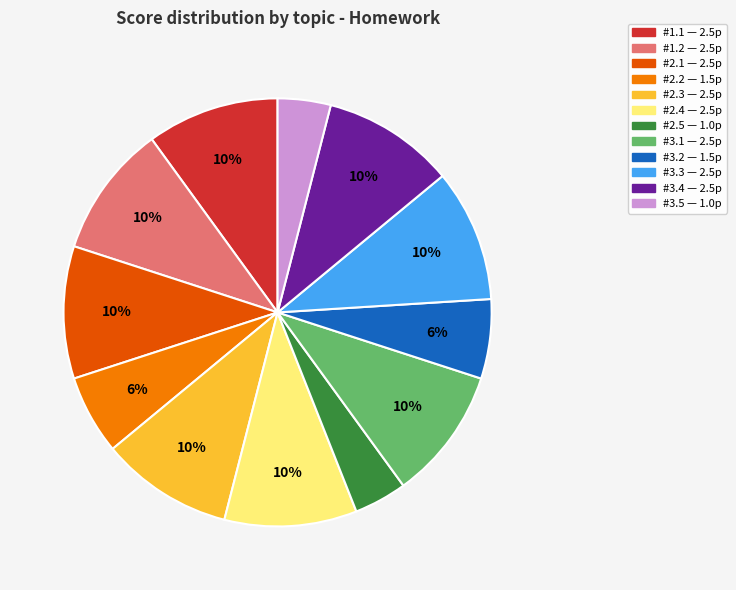

Count the number of slices in the pie.

12